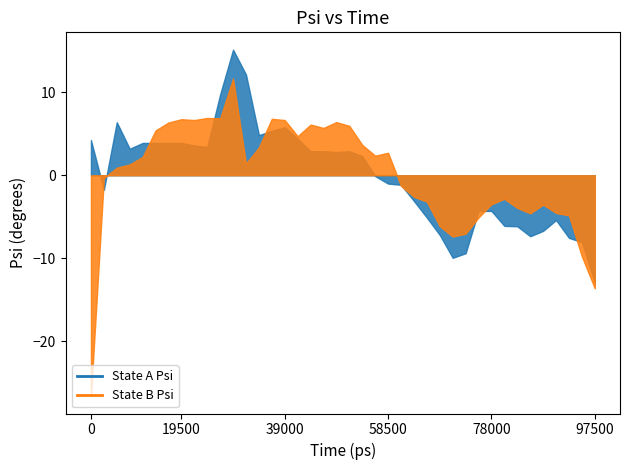

True or false: Low has a value of 458.3 at 10:25.

False